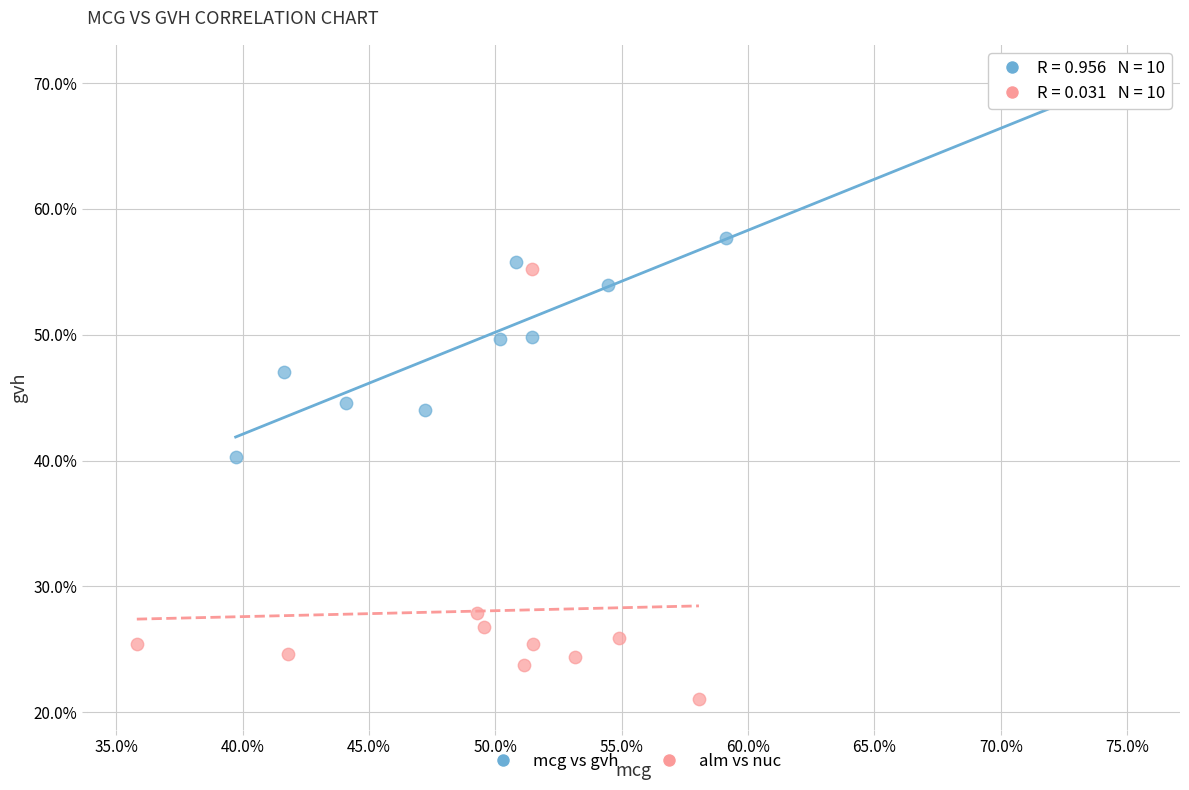

Which series has the widest spread of Y values?

alm vs nuc